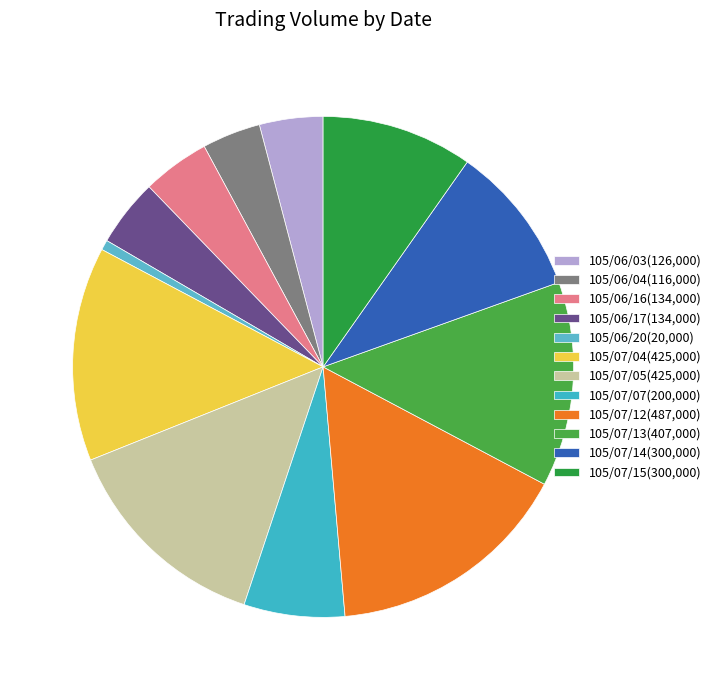

Count the number of slices in the pie.

12